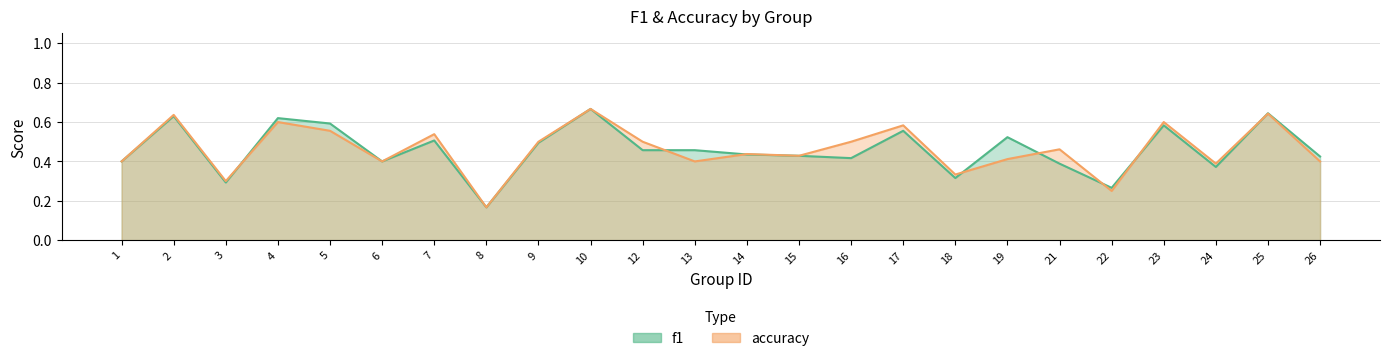

At which label does accuracy reach its peak?

10